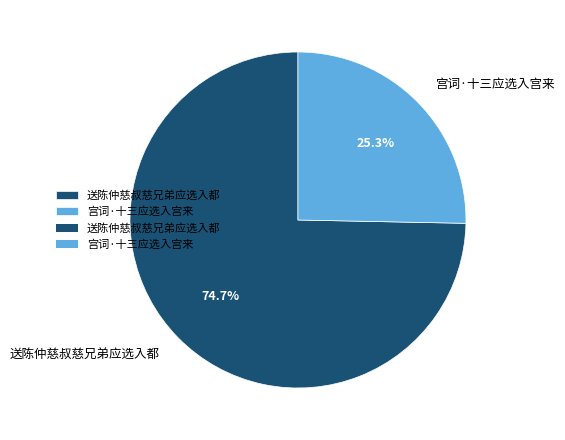

True or false: 宫词·十三应选入宫来 accounts for 25% of the total.

True